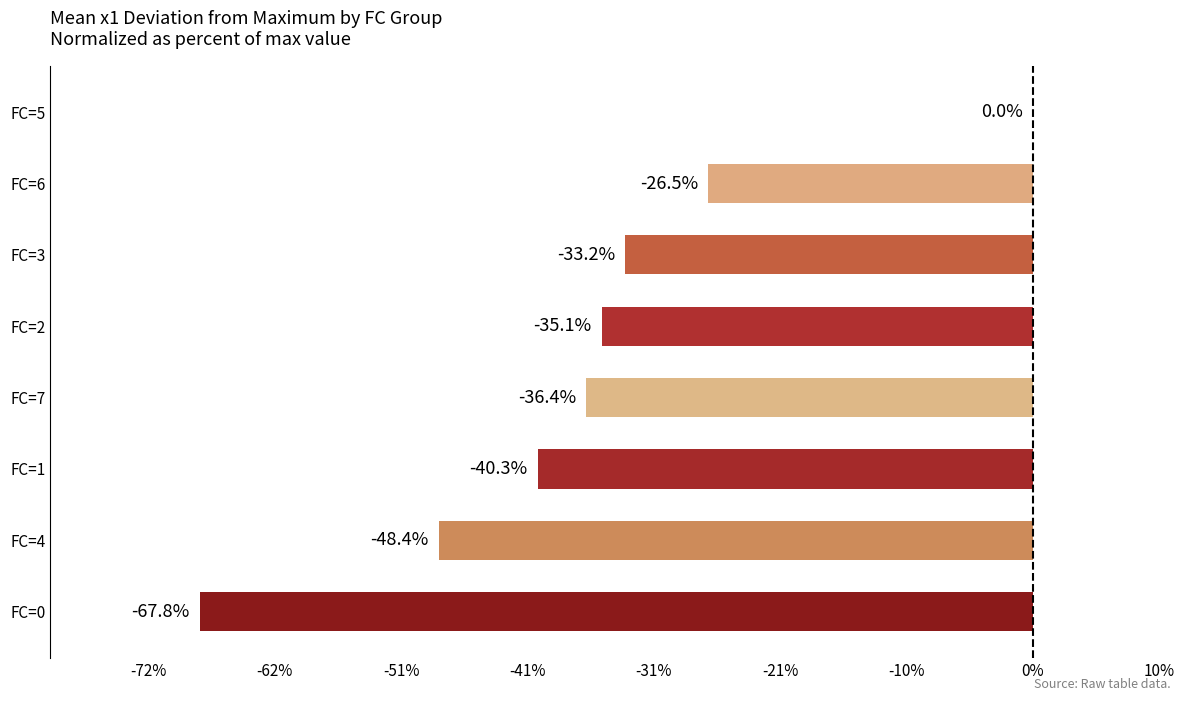

Are the bars horizontal?

Yes